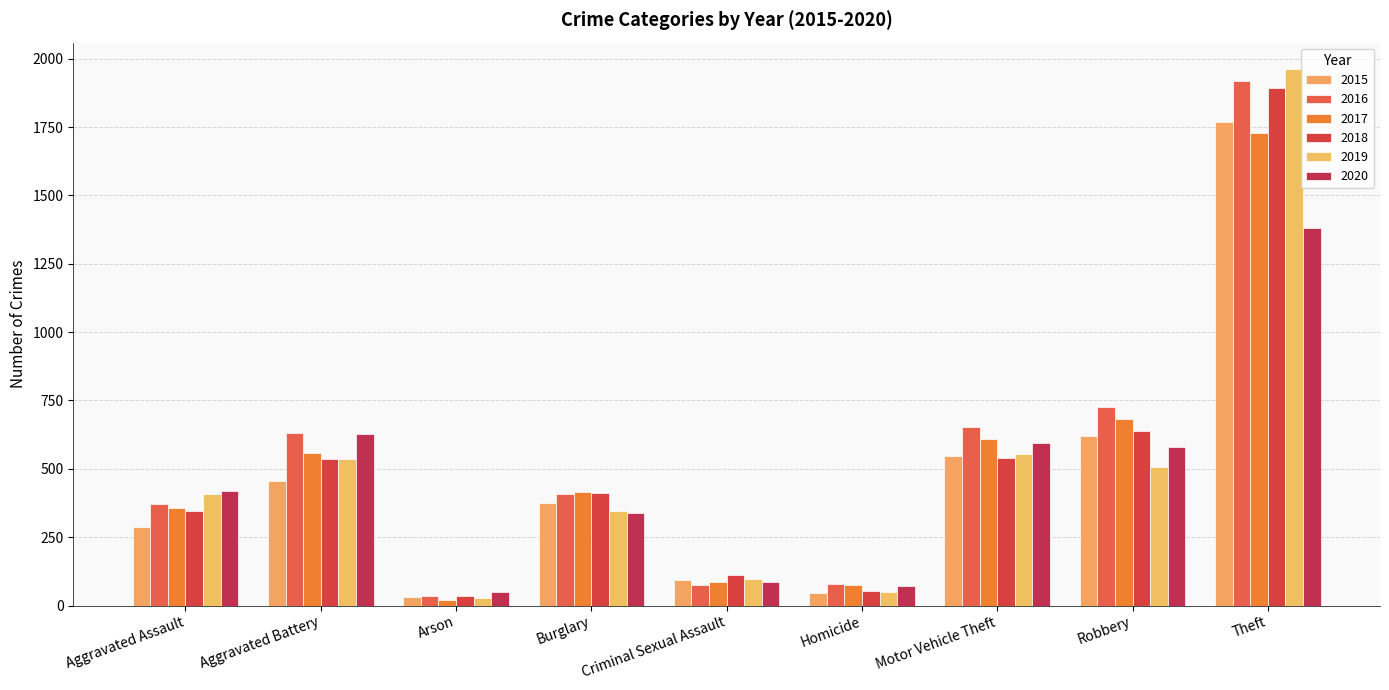

At which category does the chart reach its peak across all series?

Theft